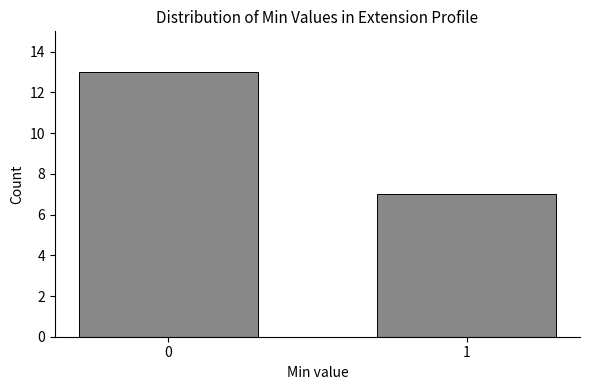

Reading left to right, list all the values displayed in this chart.

0=13	1=7